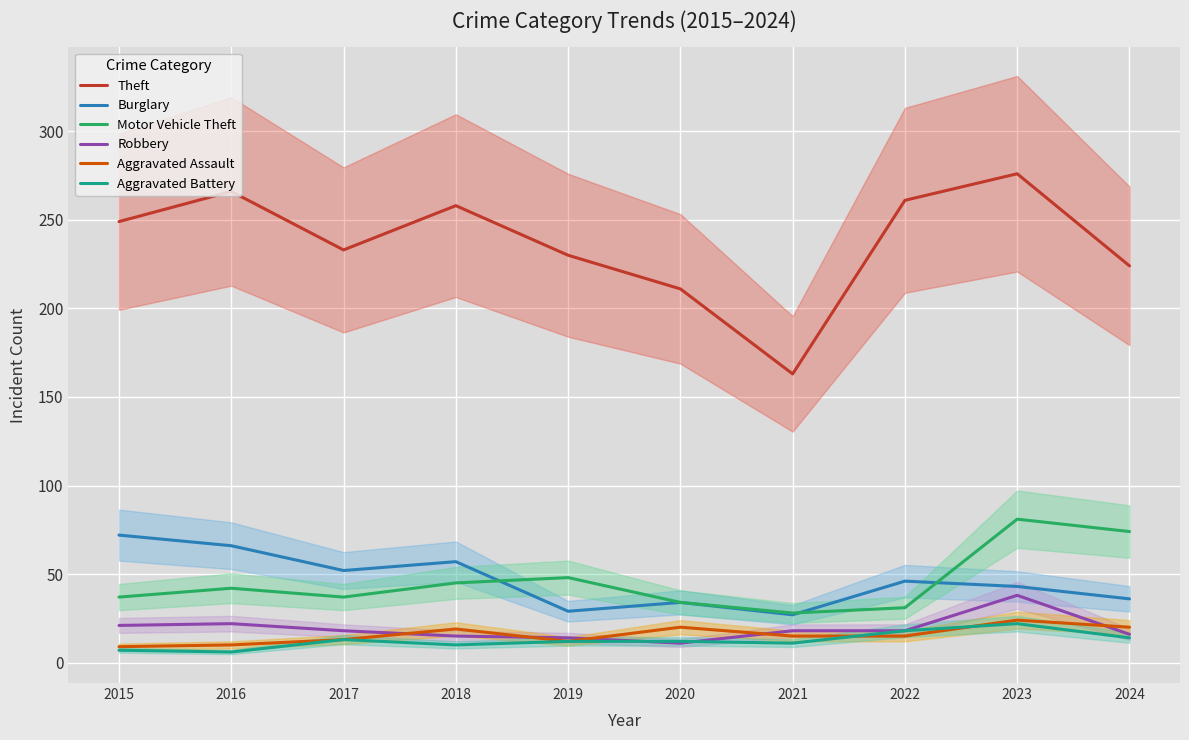

What is the sum of all Robbery values?

191